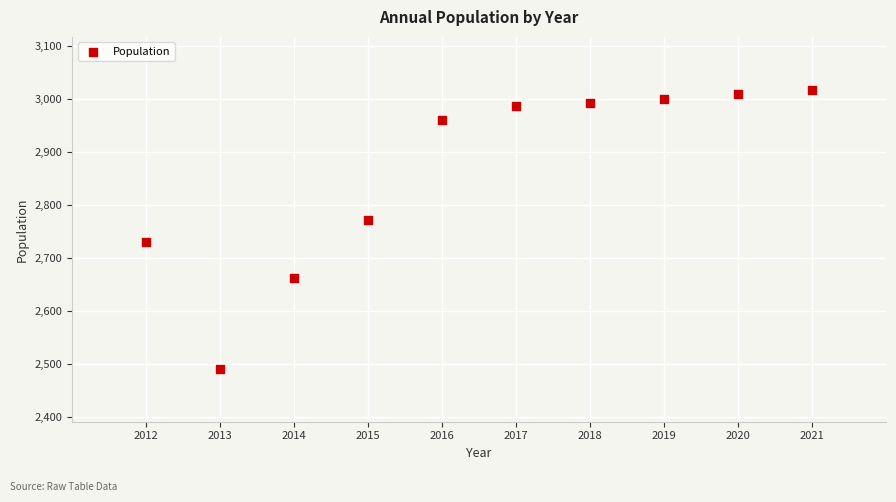

What is the average X value?

2016